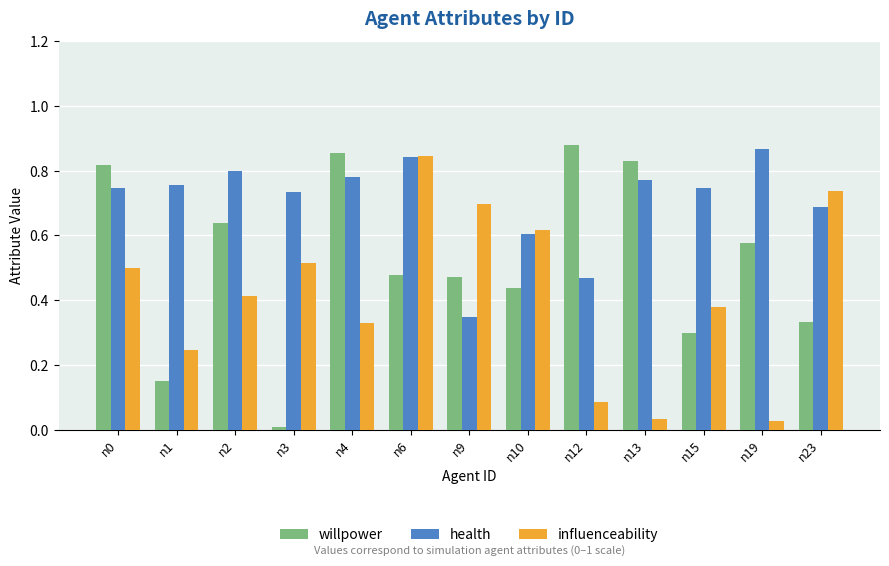

Which category has the highest value in the health series?

n19